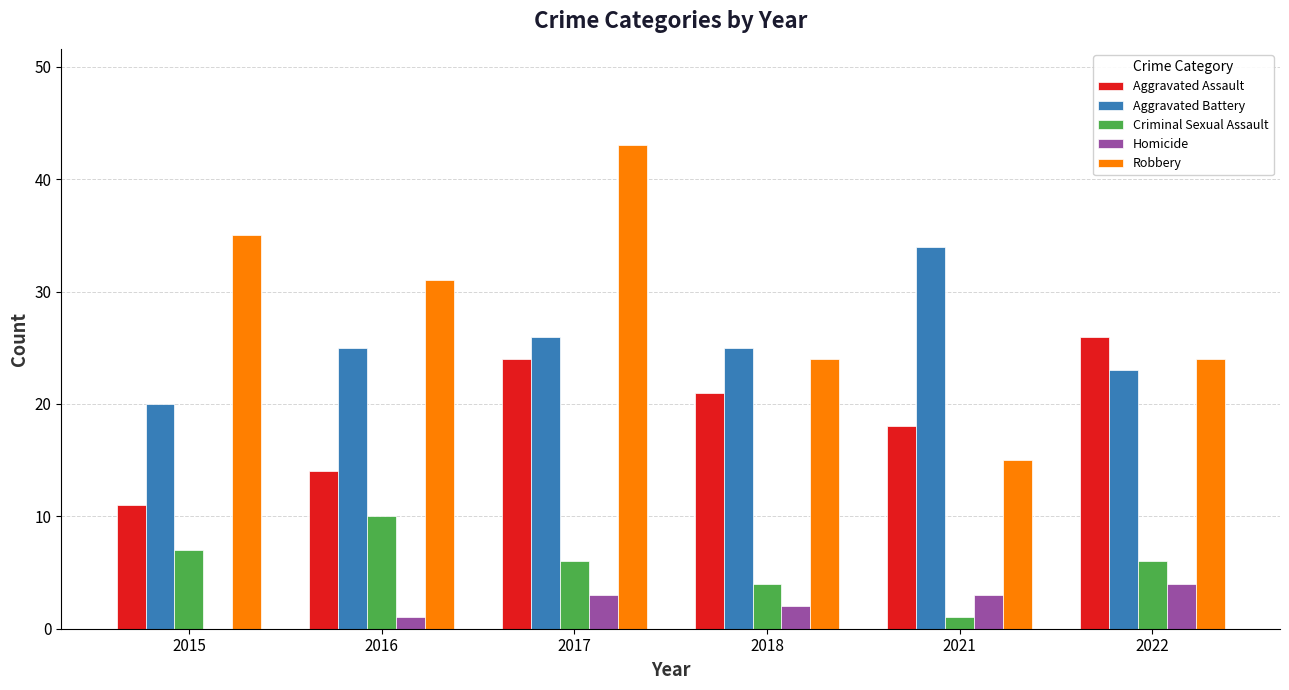

Which series has the largest total across all categories?

Robbery